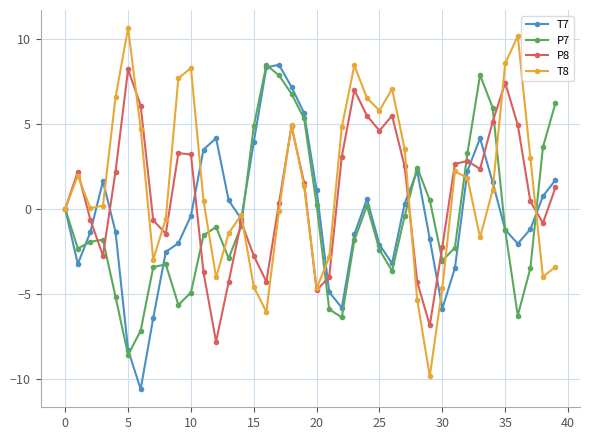

List the series in order of their overall mean, lowest first.

P7, T7, P8, T8